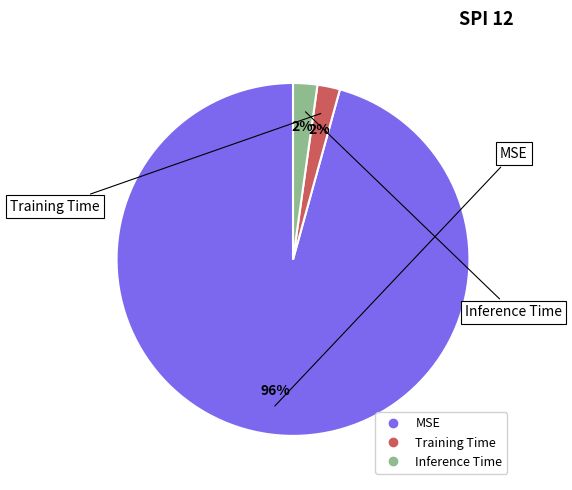

Is the sum of Training Time and Inference Time greater than half?

No